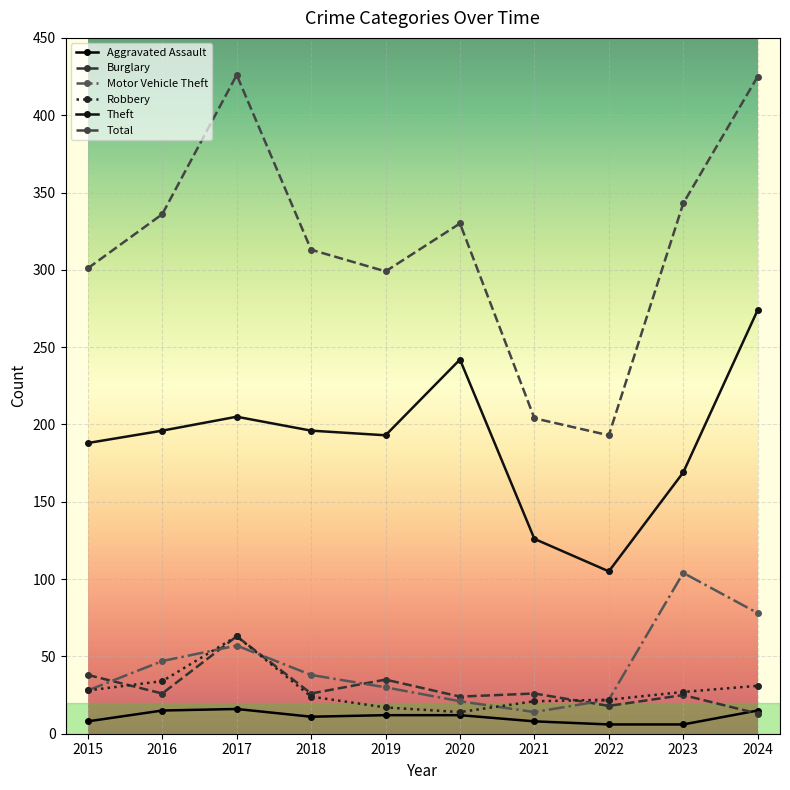

Rank the series at 2018 from lowest to highest value.

Aggravated Assault, Robbery, Burglary, Motor Vehicle Theft, Theft, Total